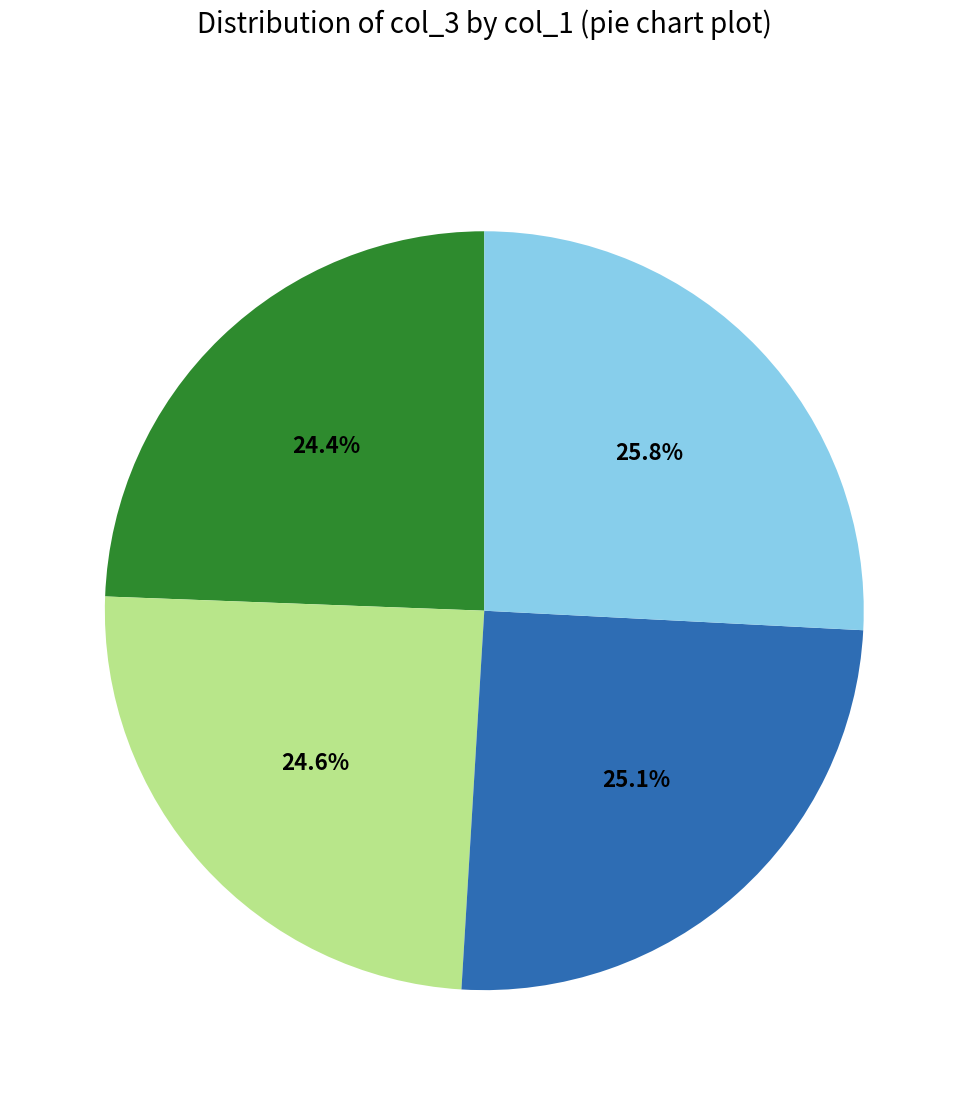

Is there a majority slice in this chart?

No